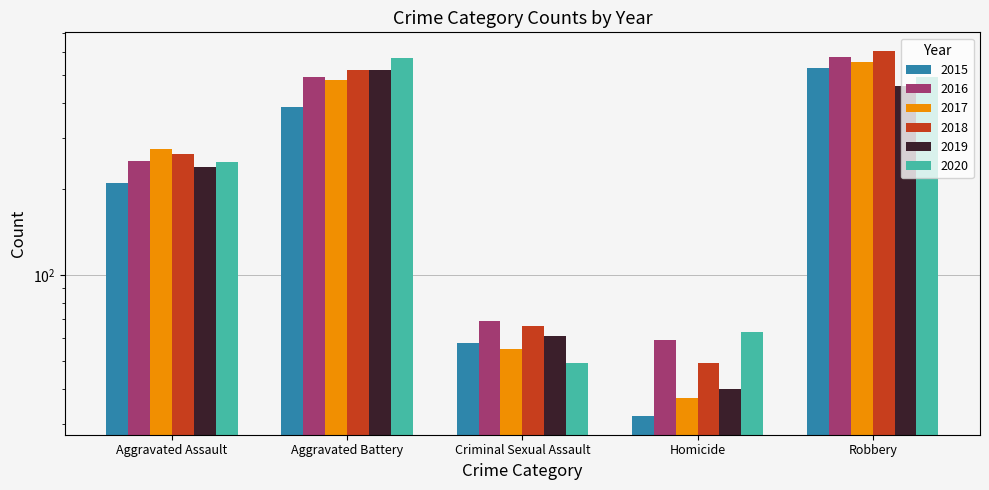

Reading left to right, extract all data points from this chart.

2015: 210	387	58	32	527
2016: 250	491	69	59	579
2017: 276	480	55	37	553
2018: 265	522	66	49	608
2019: 238	520	61	40	458
2020: 249	574	49	63	491